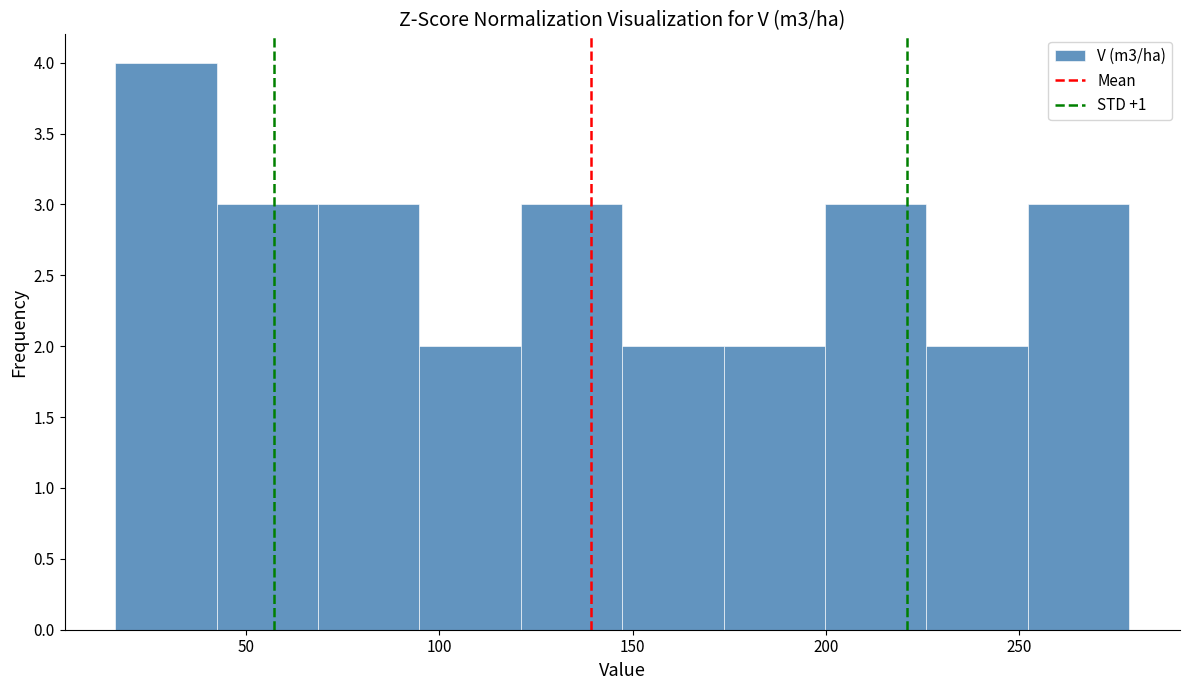

Reading left to right, transcribe this chart: for each bar, give the range it covers on the x-axis and its height. Neither the bar edges nor the heights are printed on the chart, so give them approximately, as read against the axes.

15 to 40: 4
40 to 70: 3
70 to 95: 3
95 to 120: 2
120 to 145: 3
145 to 175: 2
175 to 200: 2
200 to 225: 3
225 to 250: 2
250 to 280: 3